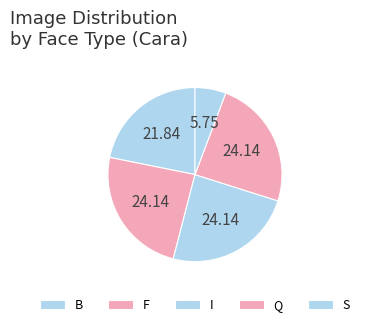

How many segments does this pie chart have?

5